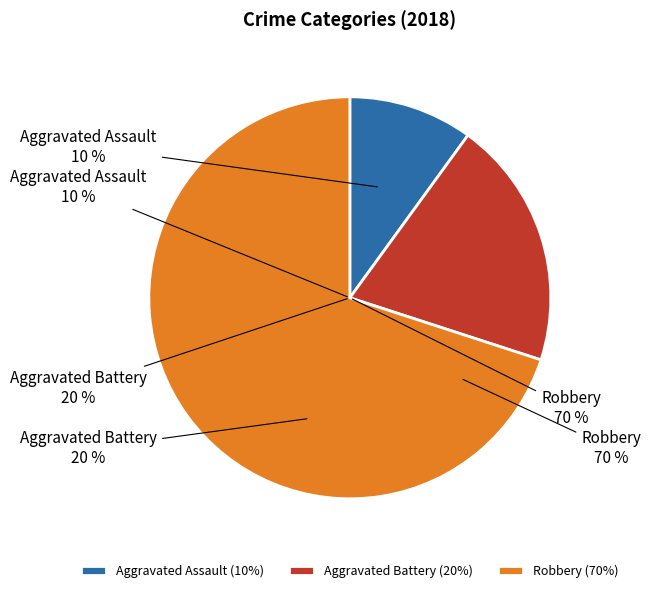

To the nearest percent, what is the combined percentage of Aggravated Assault and Robbery?

80%